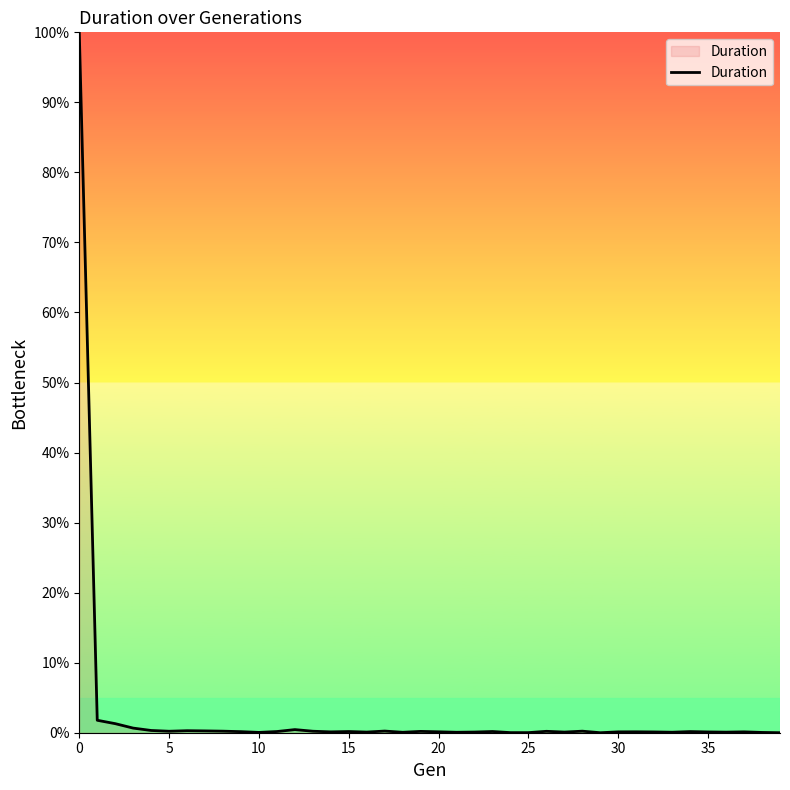

What is the sum of all values?

108.9